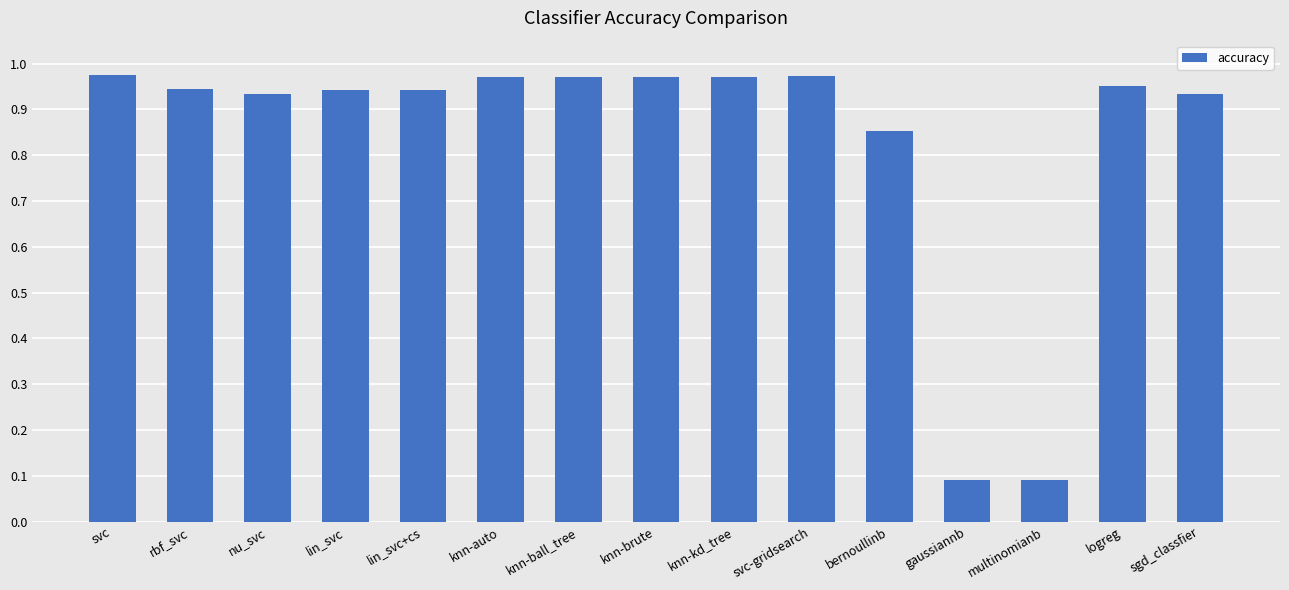

What is the average value?

0.8